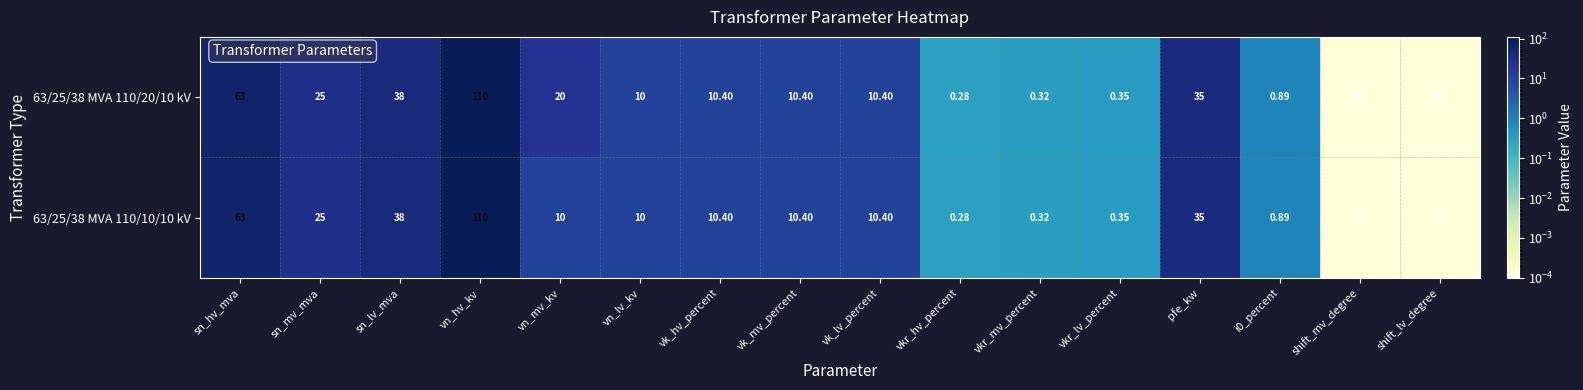

At which label is 63/25/38 MVA 110/20/10 kV closest to 55?

sn_hv_mva